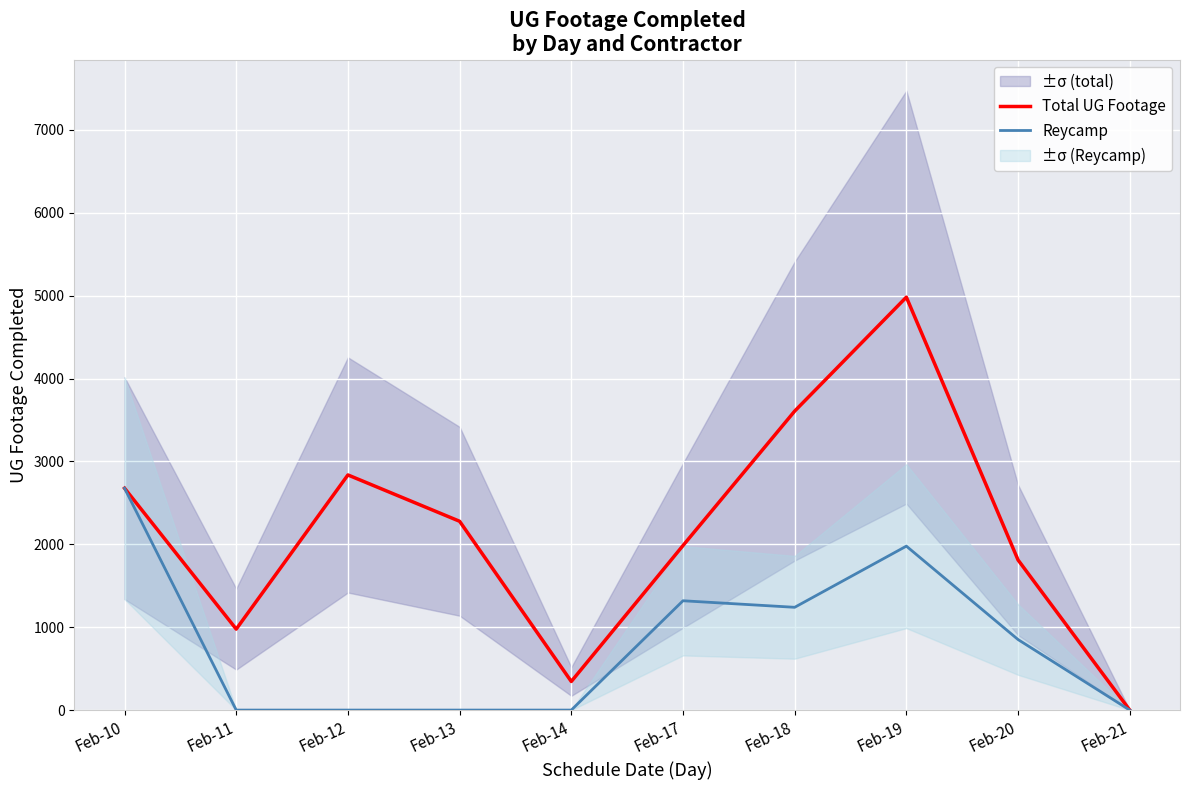

How many values in the Reycamp series are below 851?

5